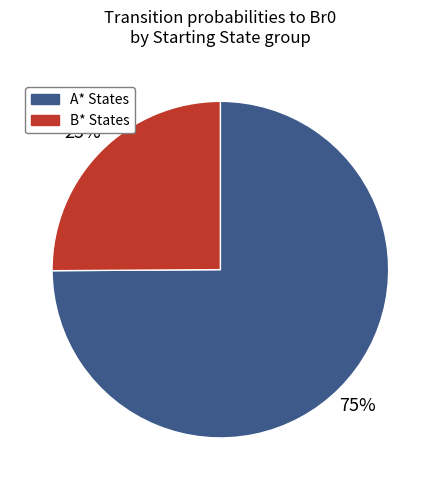

Is there any slice that represents more than half of the pie?

Yes